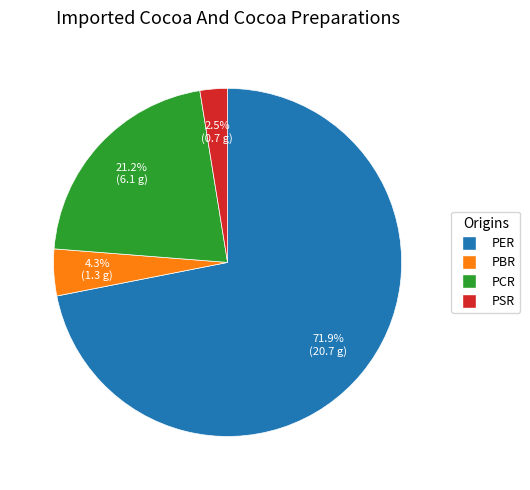

Is it true that PCR is 21% of the pie?

True